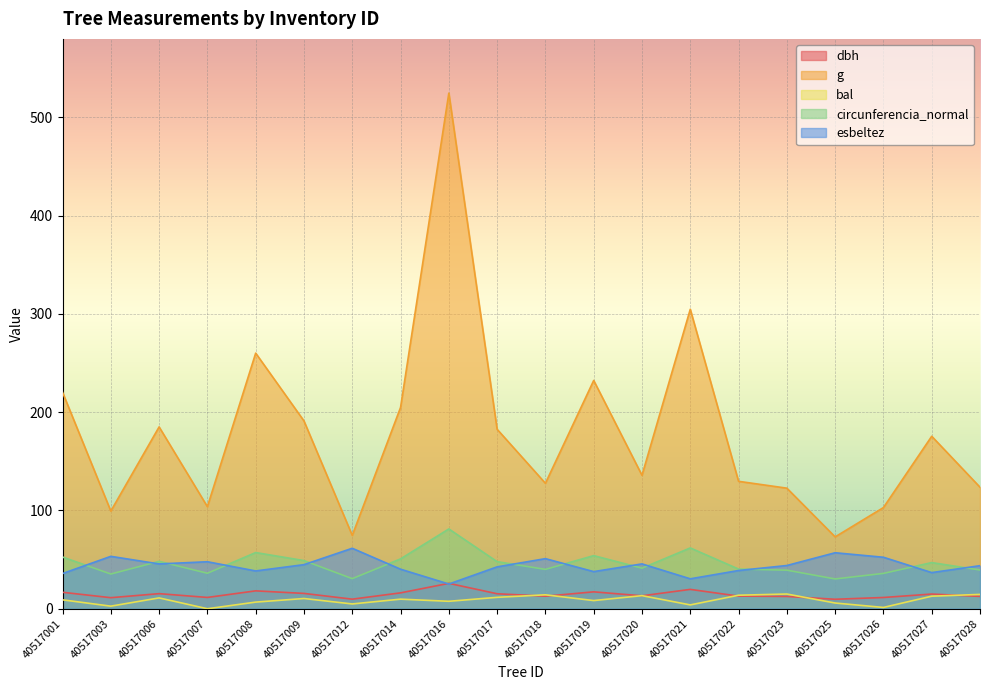

At which label does esbeltez first exceed 44?

40517003